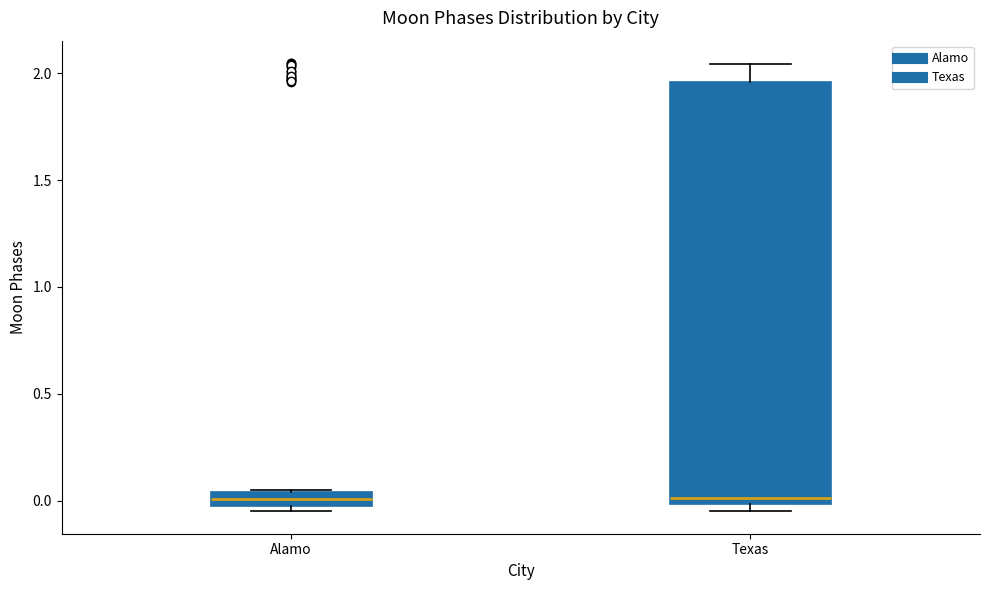

Where is the upper edge of the box for Alamo on the y-axis? The values are not printed on the chart, so give them approximately, as read against the axis.

0.05